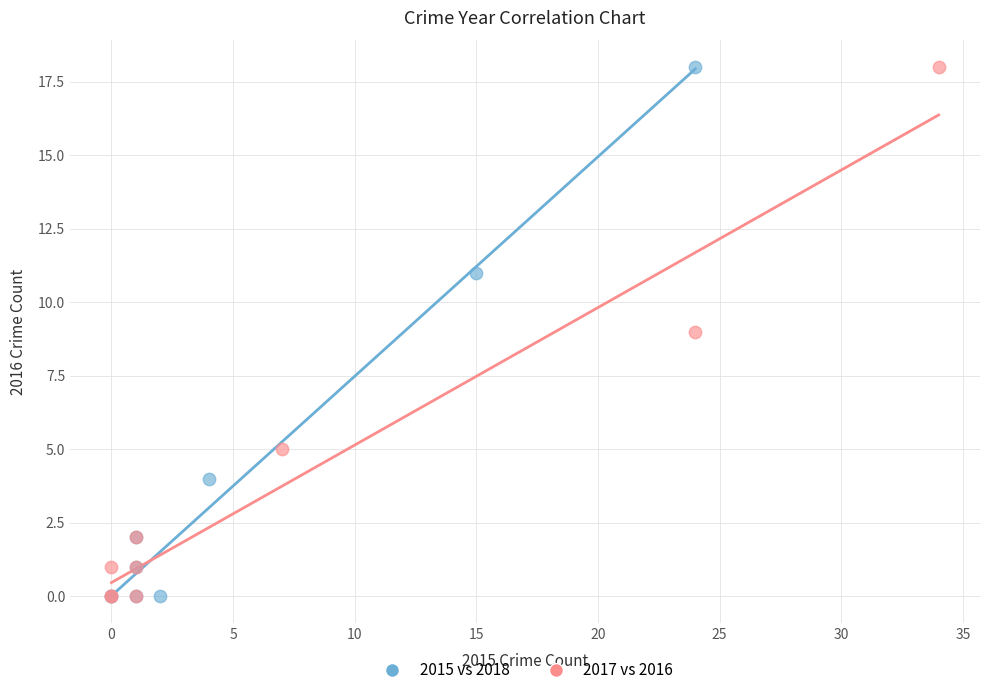

What are all the series names shown in the legend?

2015 vs 2018, 2017 vs 2016